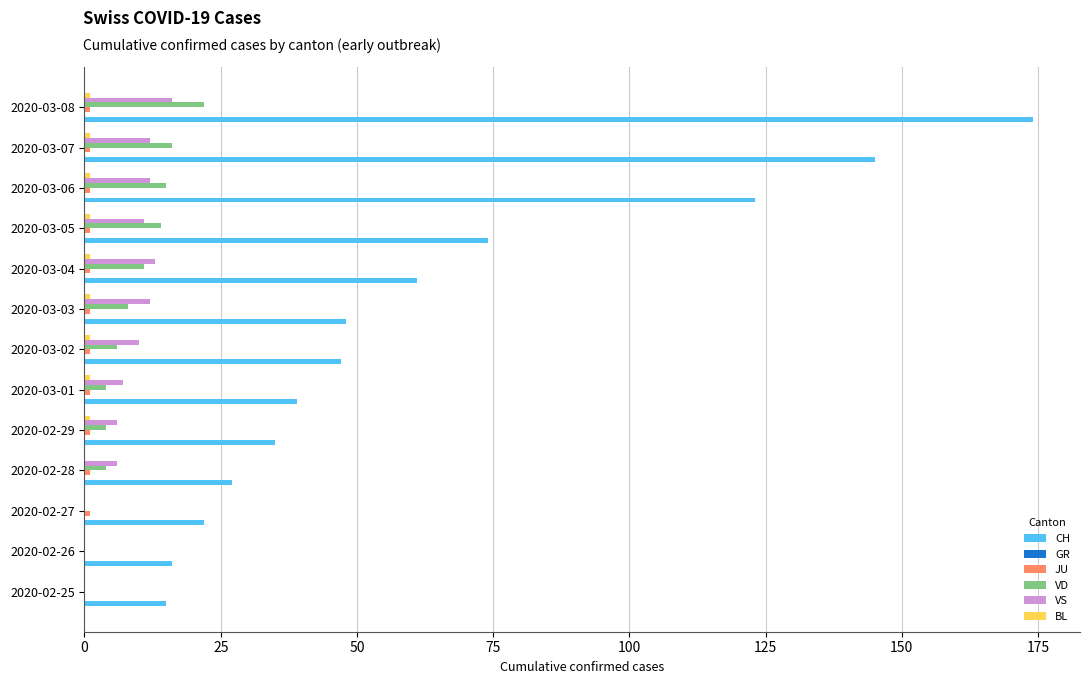

Which series changed the most between 2020-03-02 and 2020-03-05?

CH